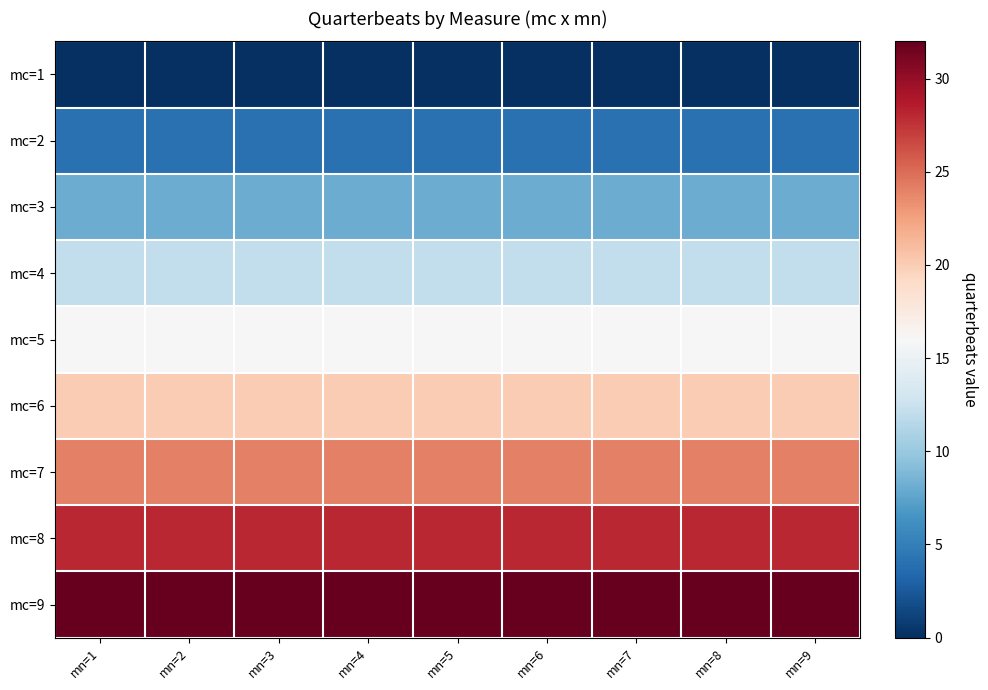

Which label corresponds to the largest value in the chart?

mn=1